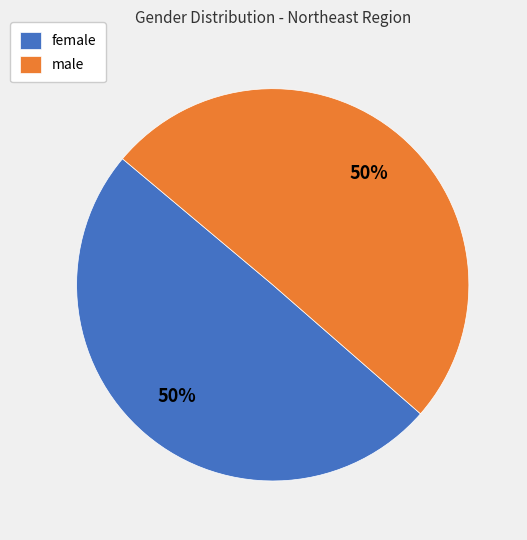

Combined, do female and male account for over 50%?

Yes